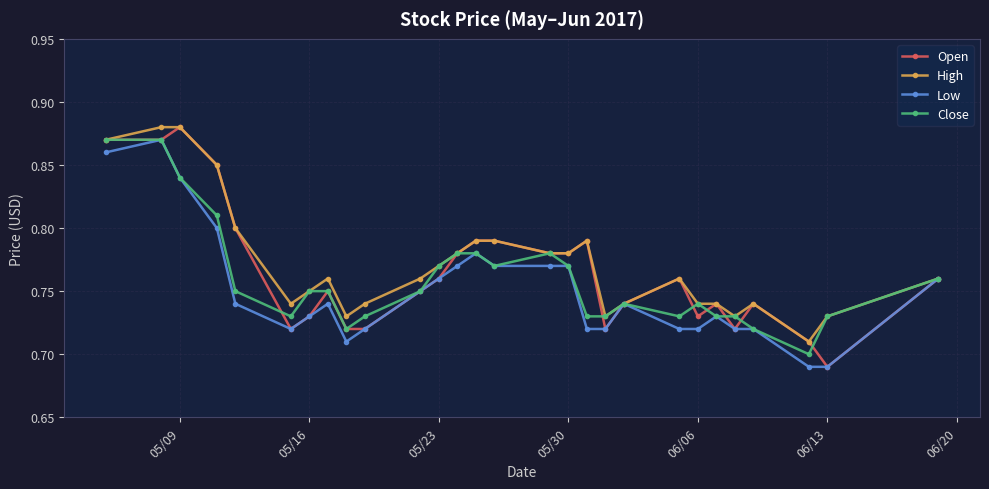

At how many categories does at least one series exceed 0?

28